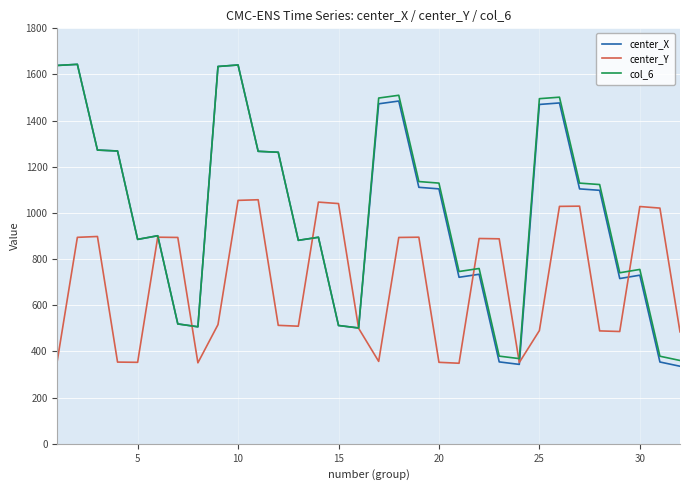

What is the highest value of the center_X series?

1644.0